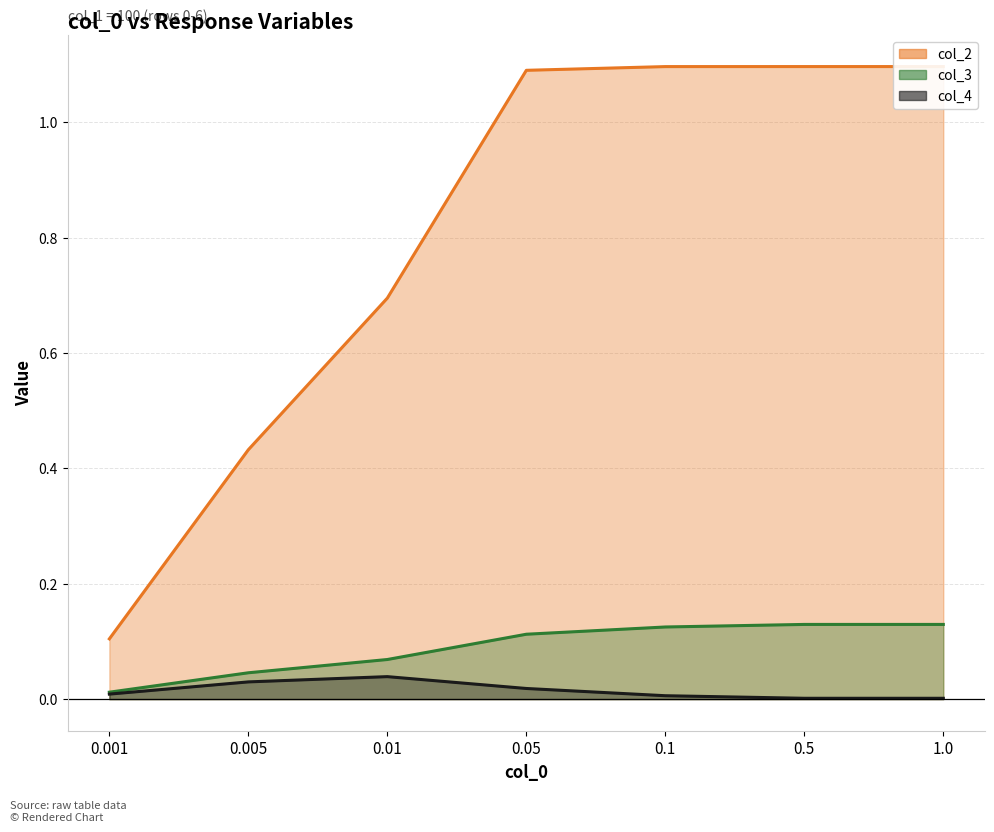

Where is col_2 (line) nearest to the value 0?

0.001